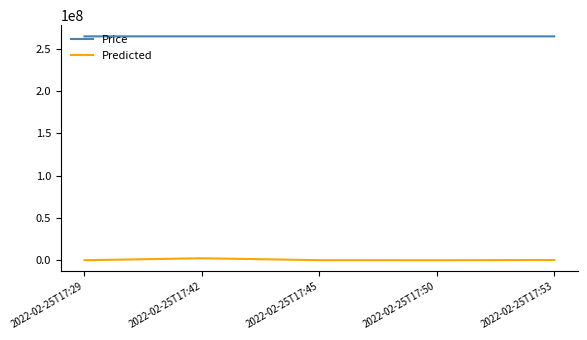

True or false: Predicted and Price cross at least once.

False